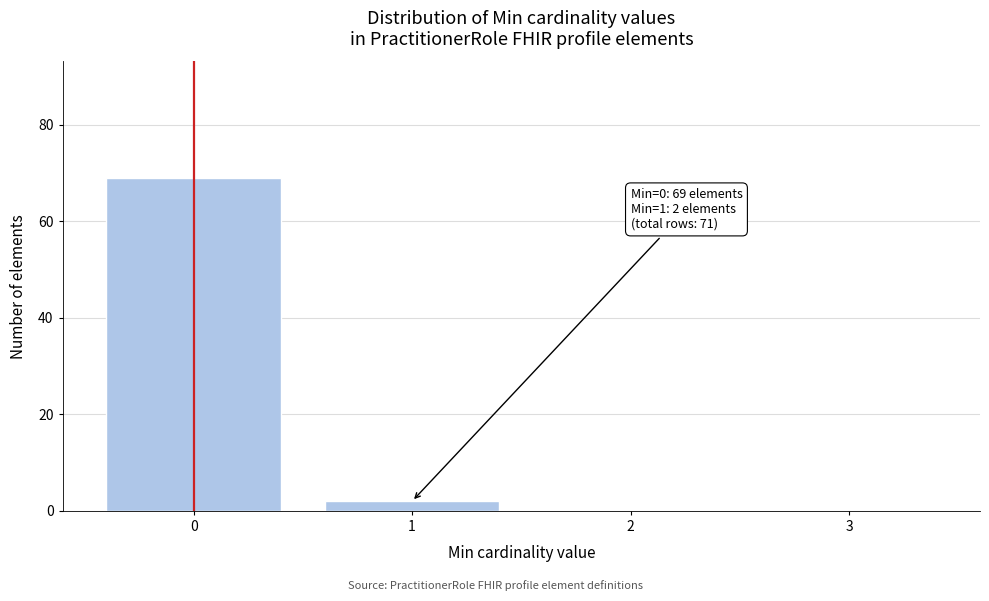

Reading left to right, list all the values displayed in this chart.

0=69	1=2	2=0	3=0